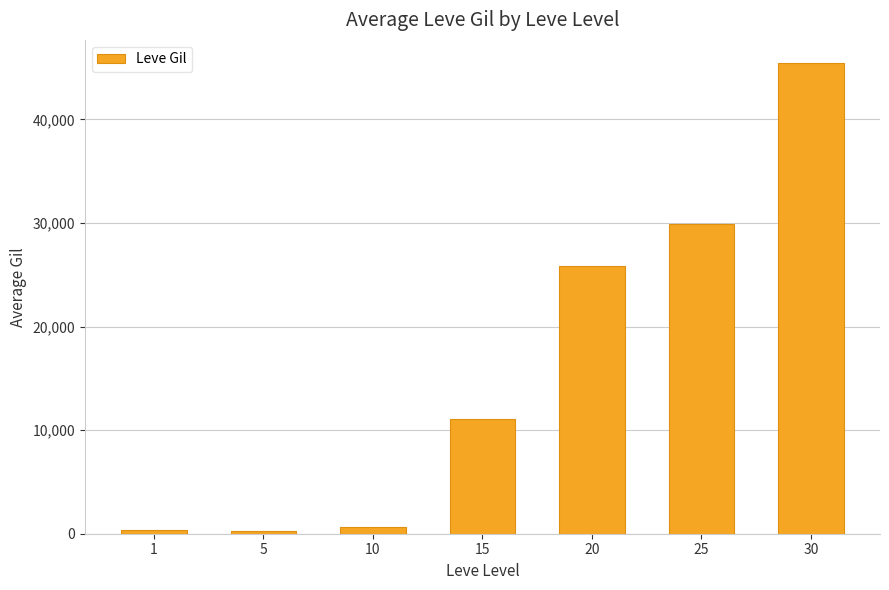

Where is the data nearest to the value 22808?

20